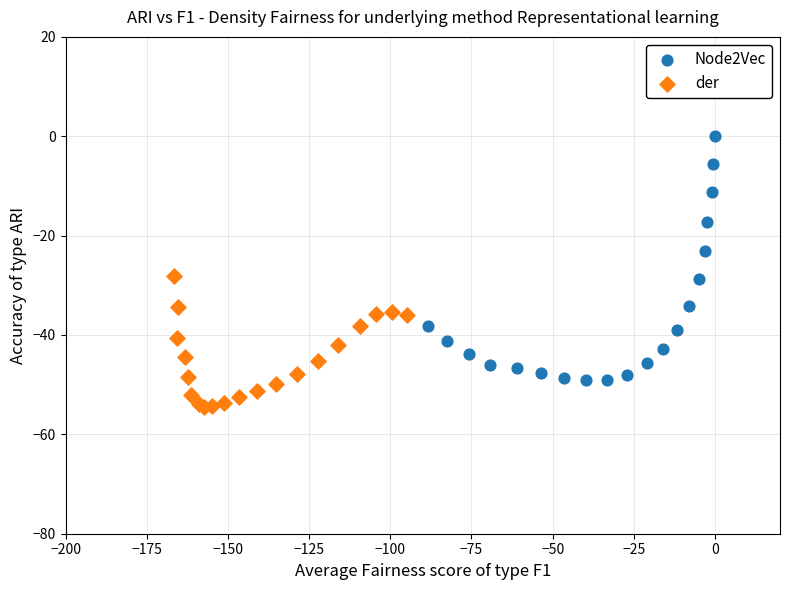

Which series has the widest spread of Y values?

Node2Vec